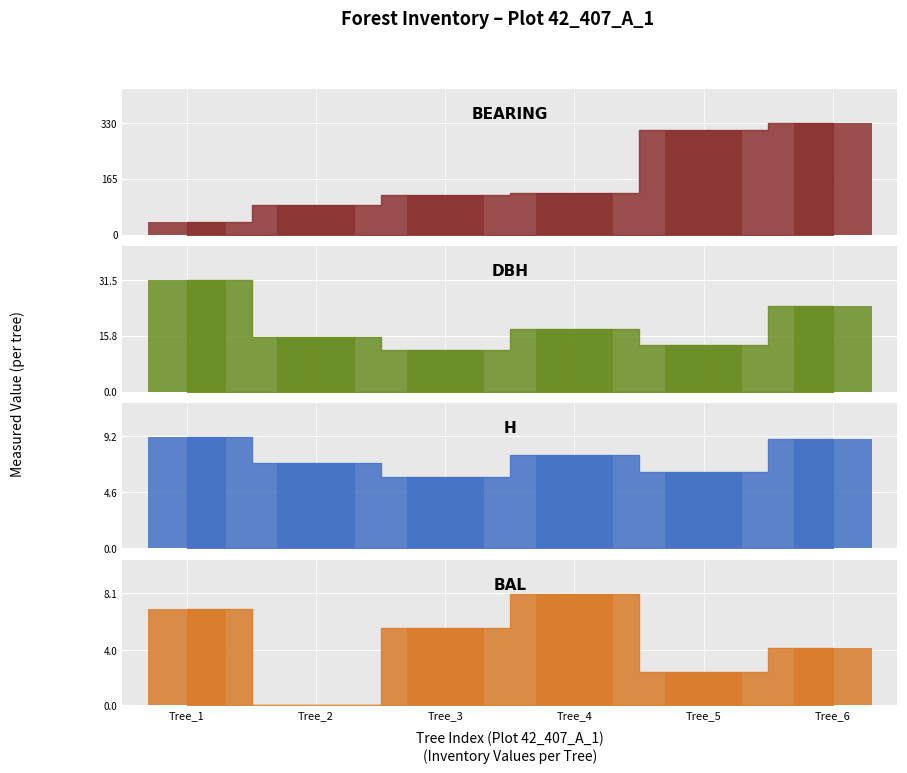

Rank the series at Tree_4 from highest to lowest value.

bearing_bar, dbh_bar, bal_bar, h_bar